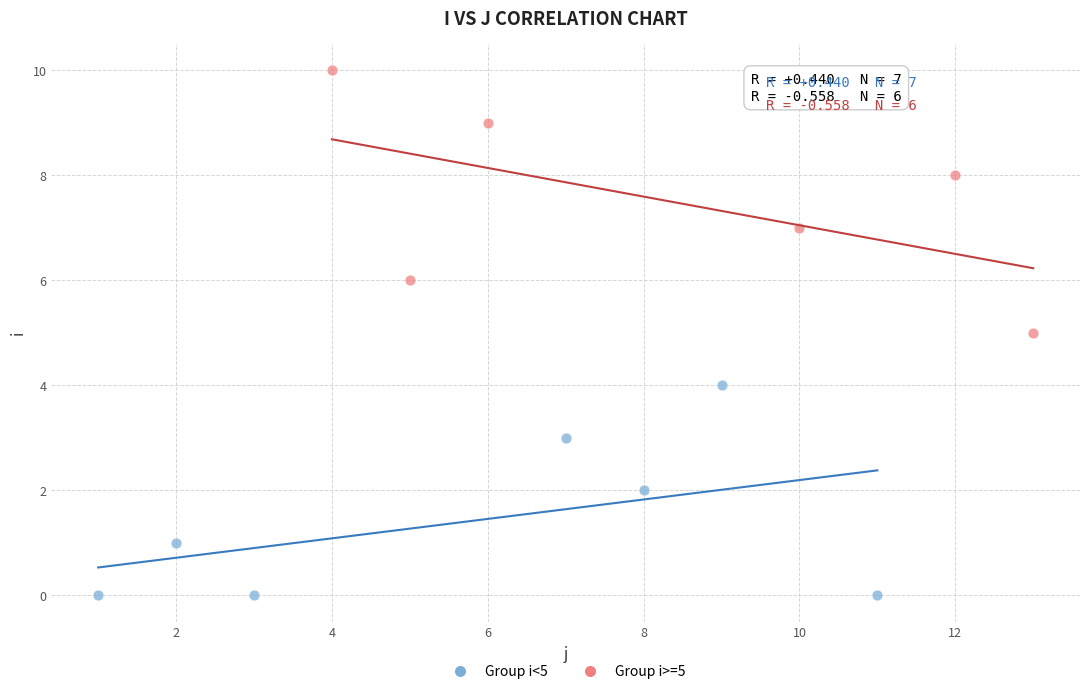

Which series contains the lowest Y value?

Group i<5